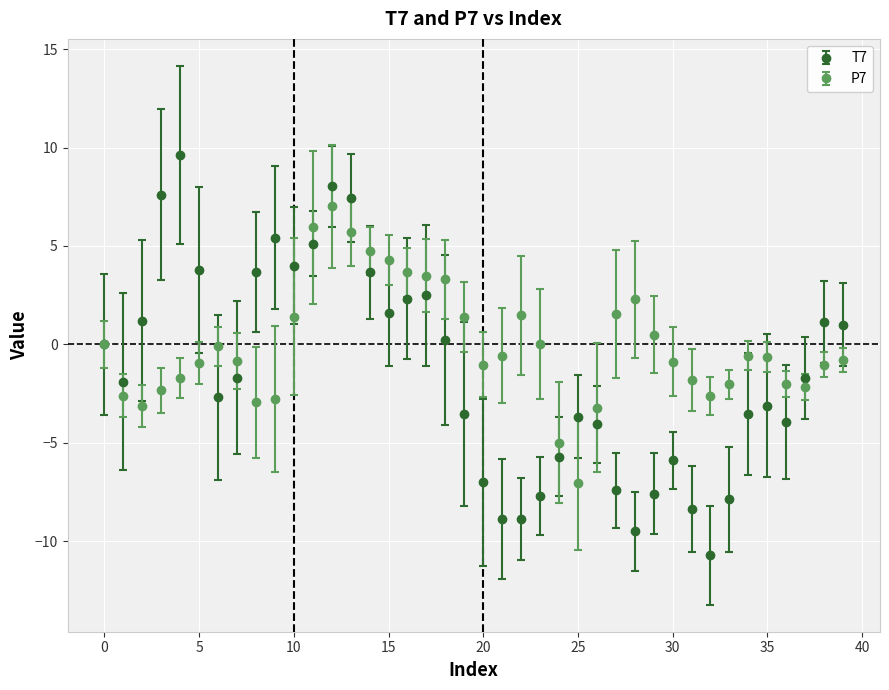

Which series has the largest total across all categories?

P7